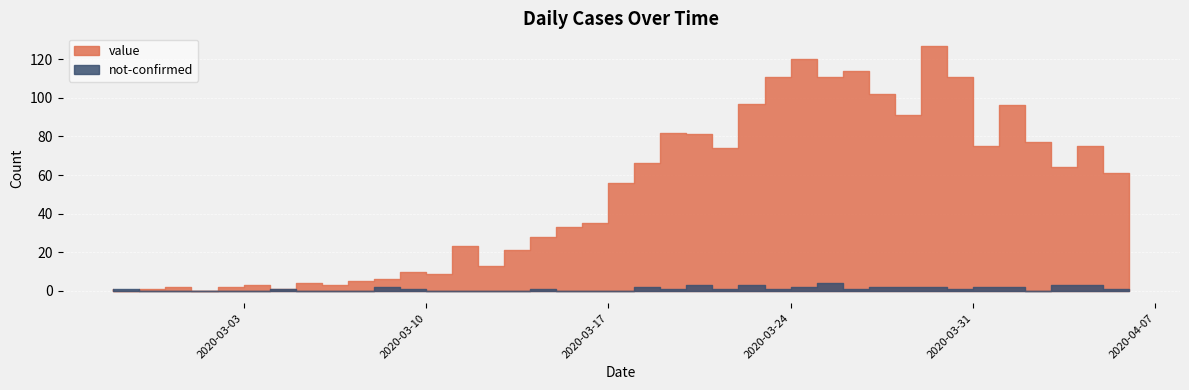

Is it true that not-confirmed equals 3 at 2020-04-04?

True